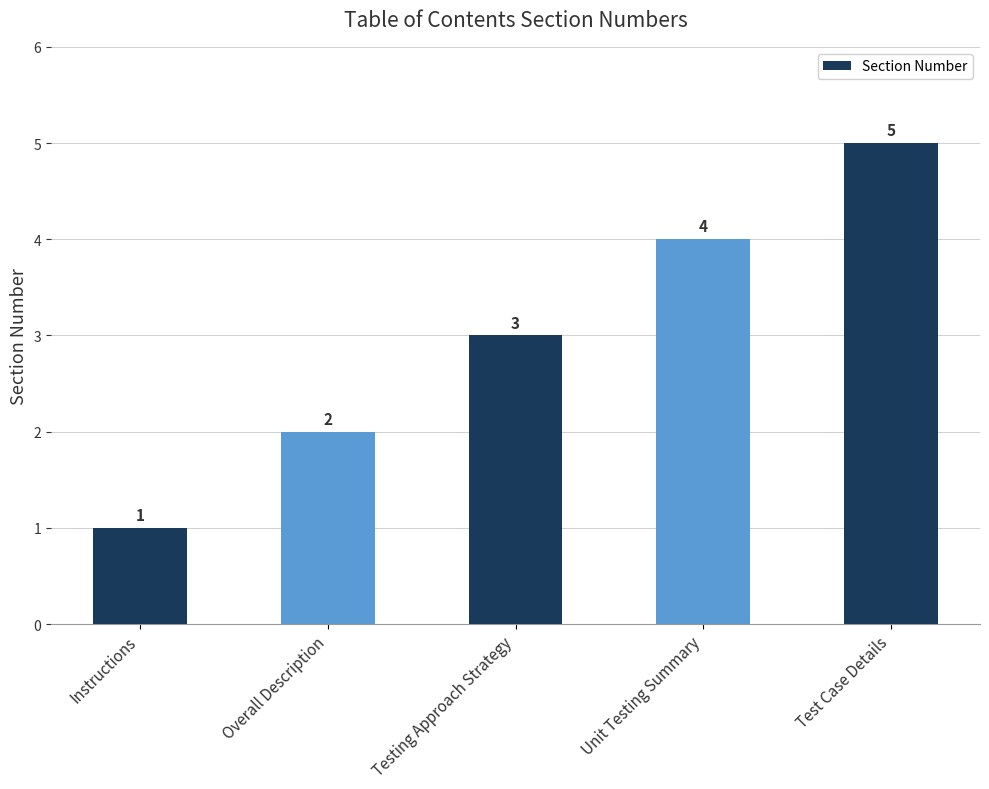

Between Overall Description and Unit Testing Summary, which is larger?

Unit Testing Summary